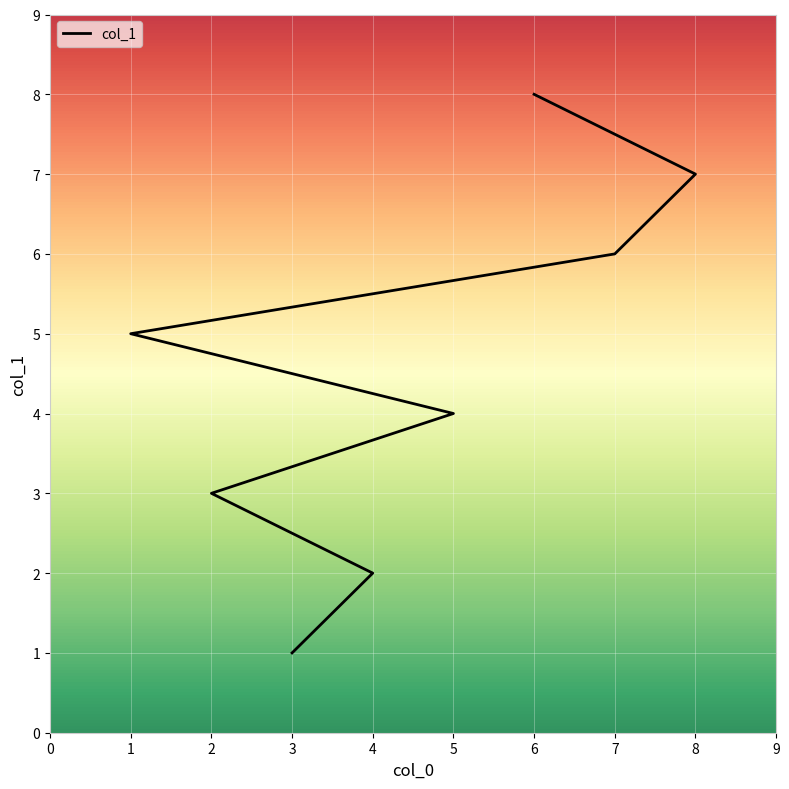

Rank the categories by value from highest to lowest.

7, 6, 5, 4, 3, 2, 1, 0